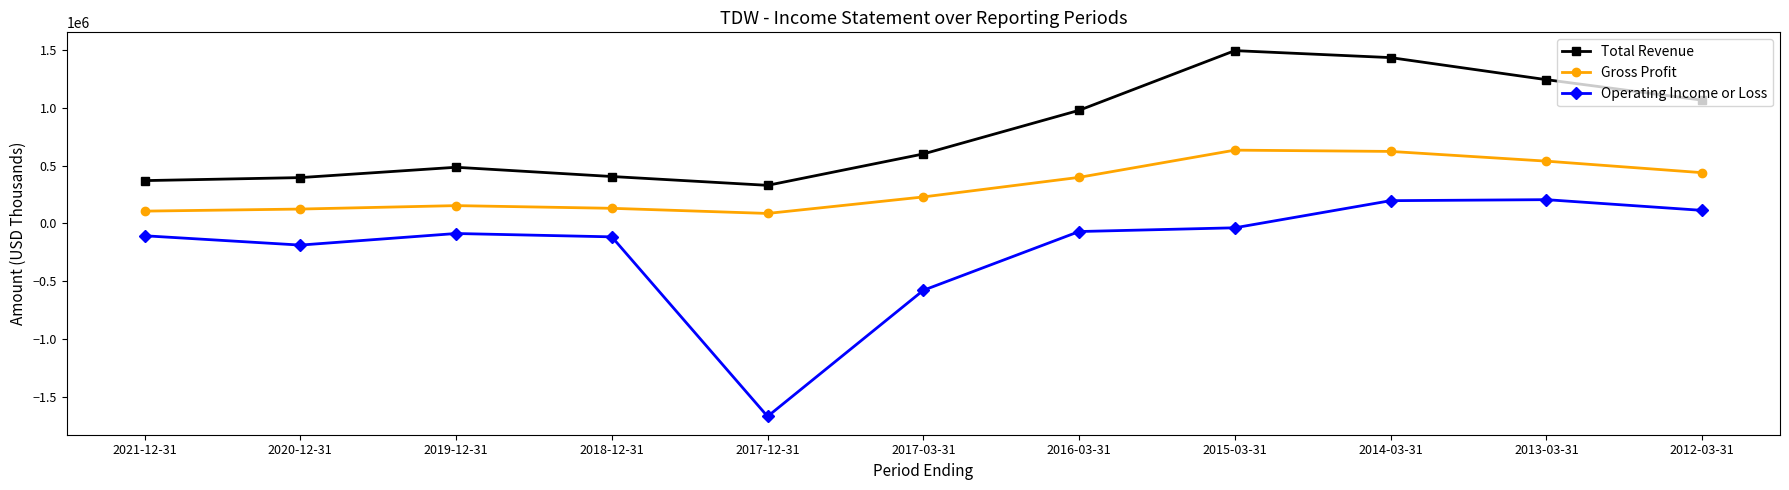

What is the spread (max minus min) of values at 2020-12-31?

583800